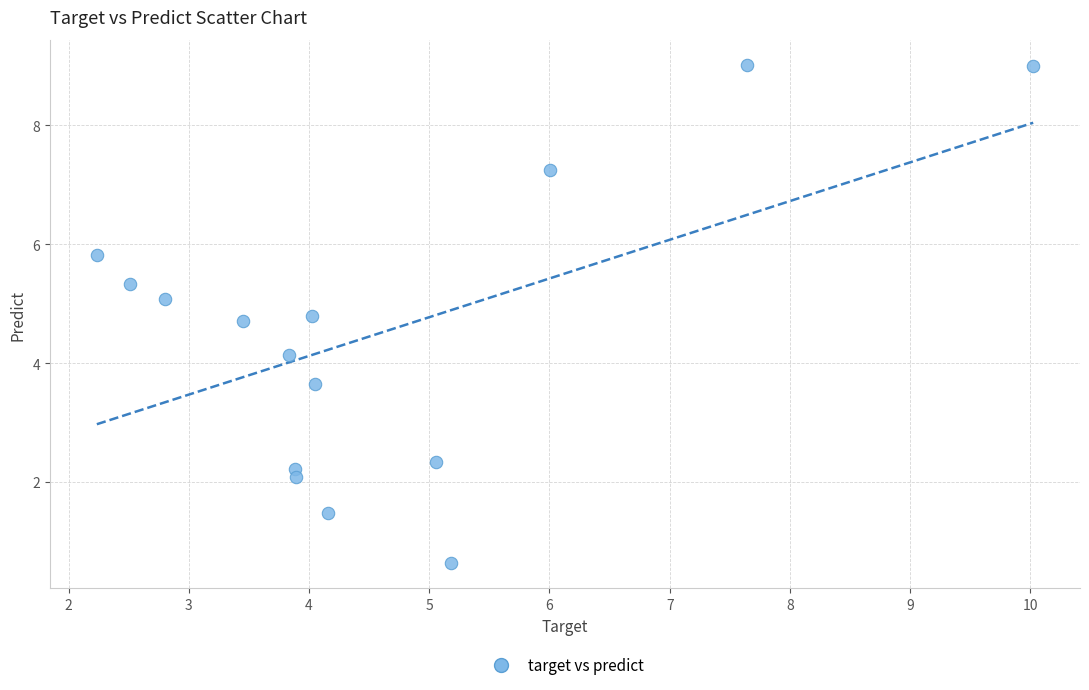

What is the range of X values (max minus min)?

7.8